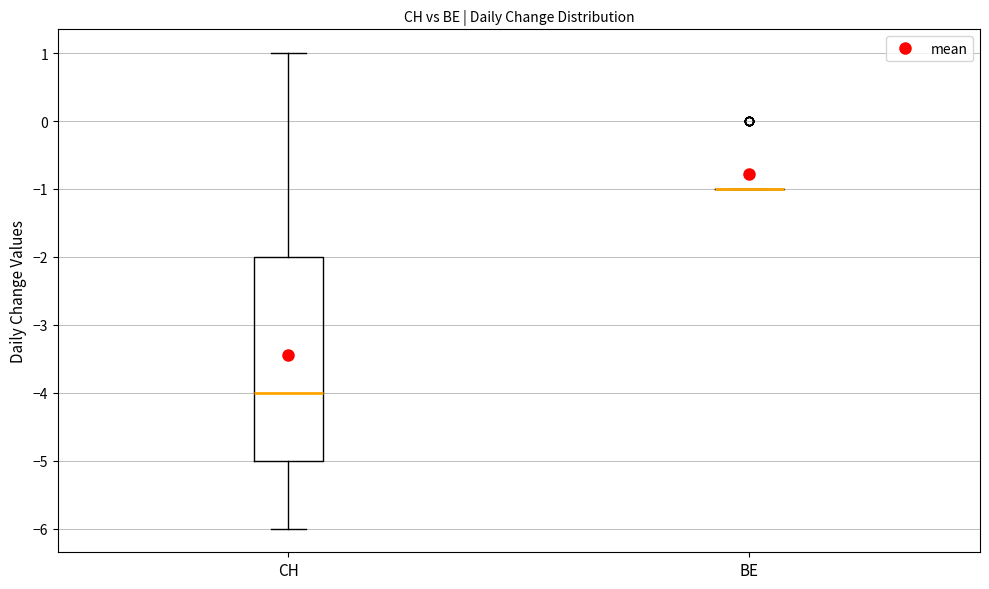

Comparing the boxes themselves (not the whiskers), which one is the tallest?

CH